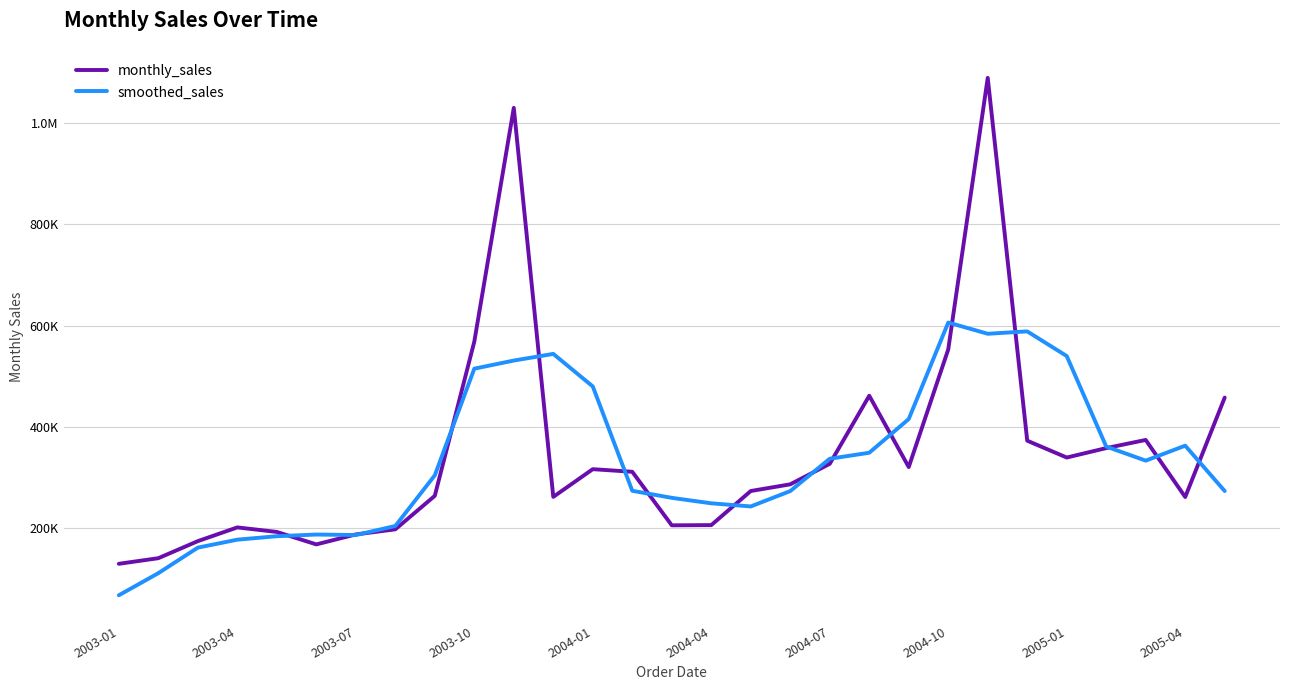

Does the chart display data point markers on the line(s)?

No